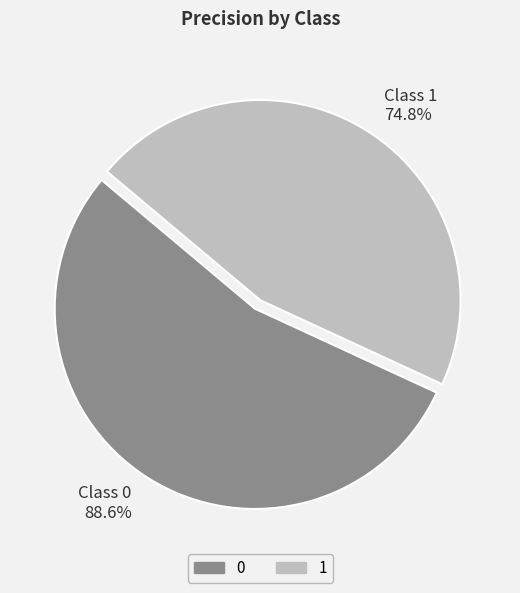

To the nearest percent, what portion does 1 represent?

46%